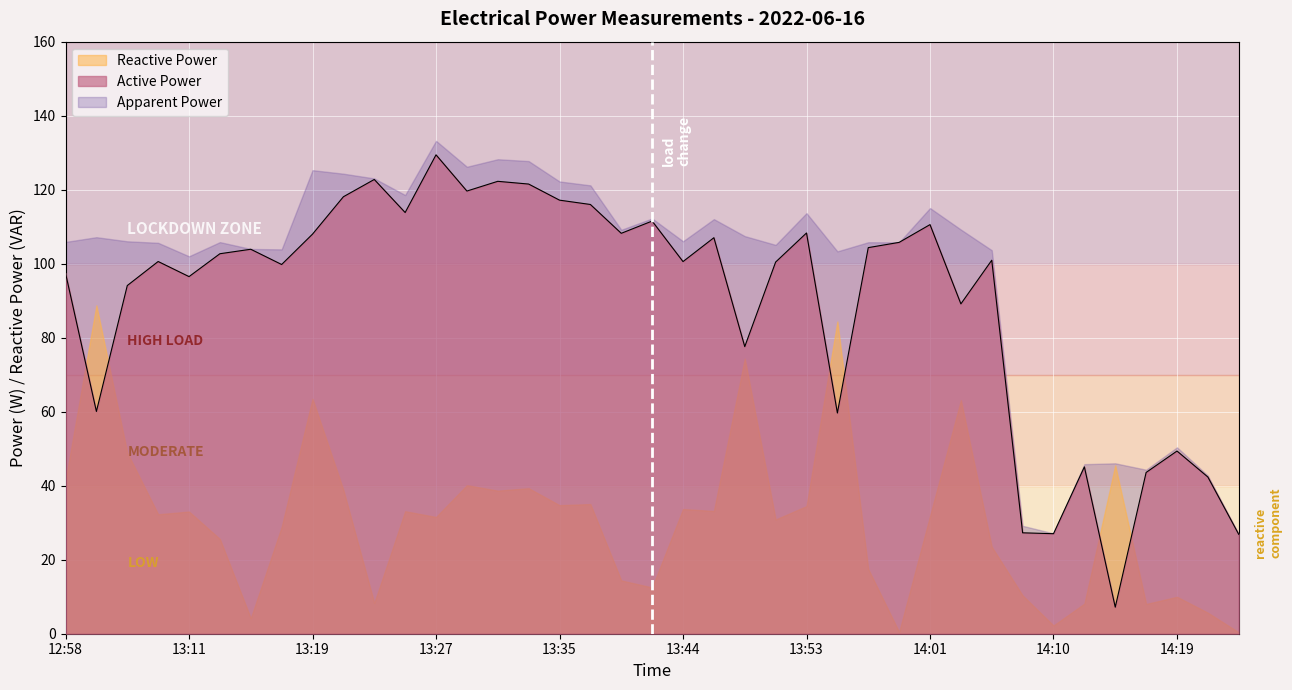

Between 13:06 and 13:48, which is larger?

13:48